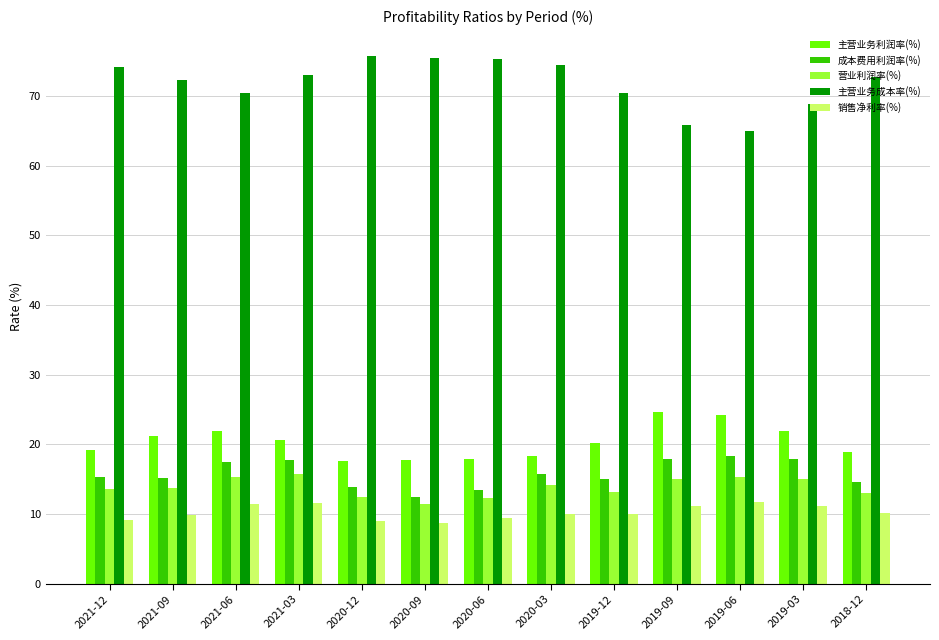

What is the difference between the second highest and minimum values in the 营业利润率(%) series?

4.0